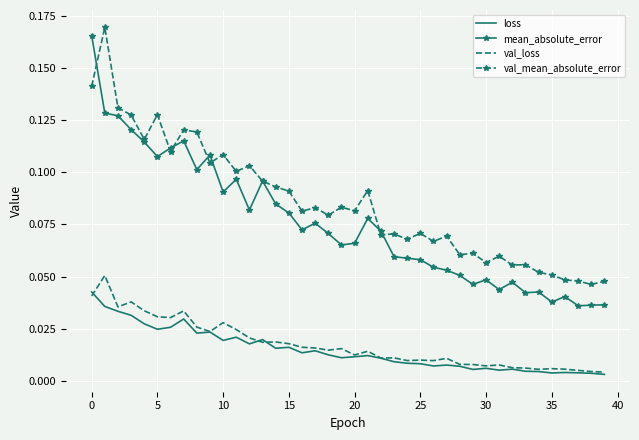

True or false: mean_absolute_error and loss cross at least once.

False